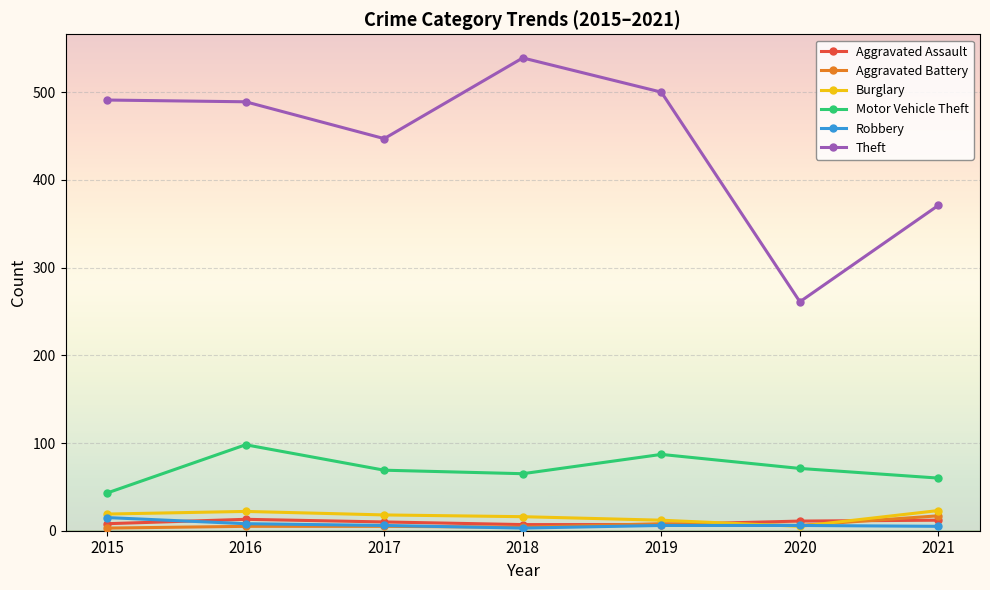

What is the value of the Burglary point at the 2nd from the left?

22